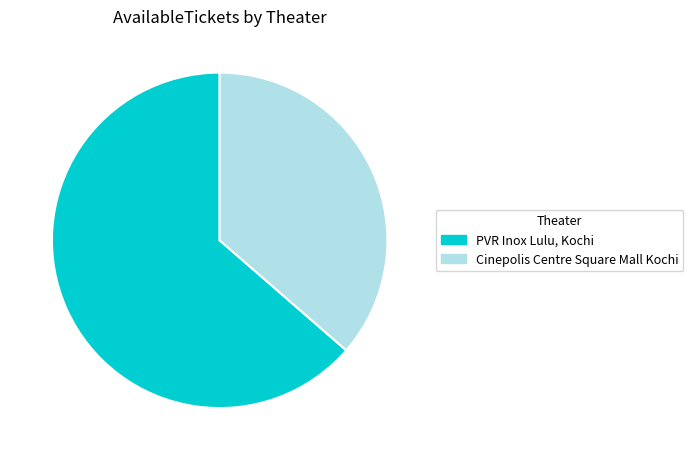

Which slice represents more than half of the pie?

PVR Inox Lulu, Kochi